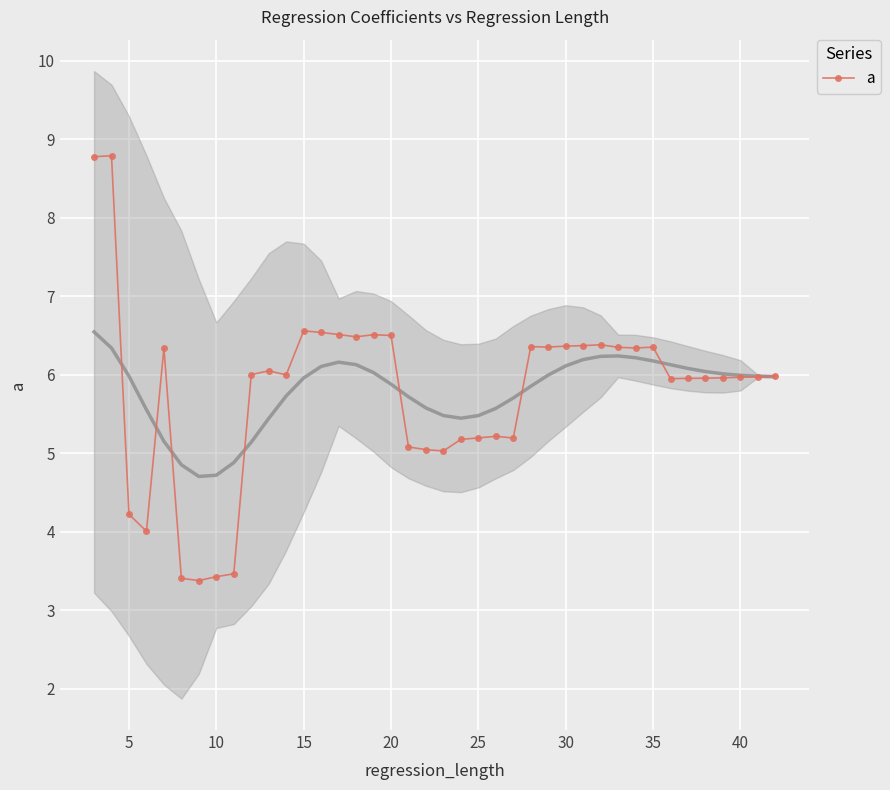

True or false: a has more than 2 interior local peaks.

True